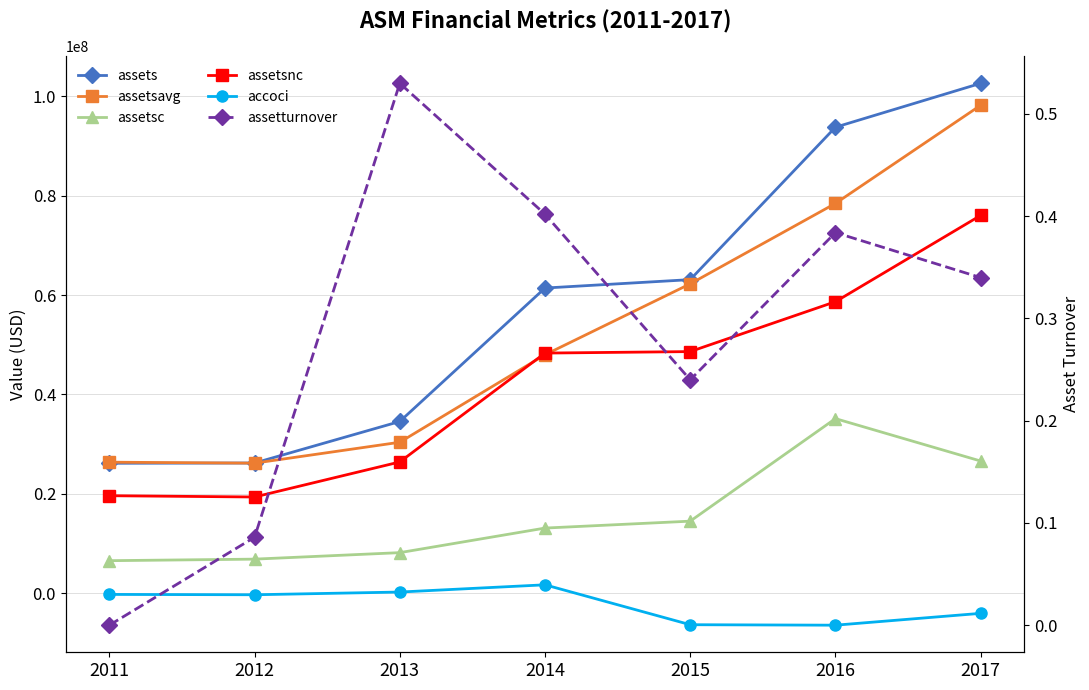

What is the value of the assetturnover point at the 7th from the left?

0.3